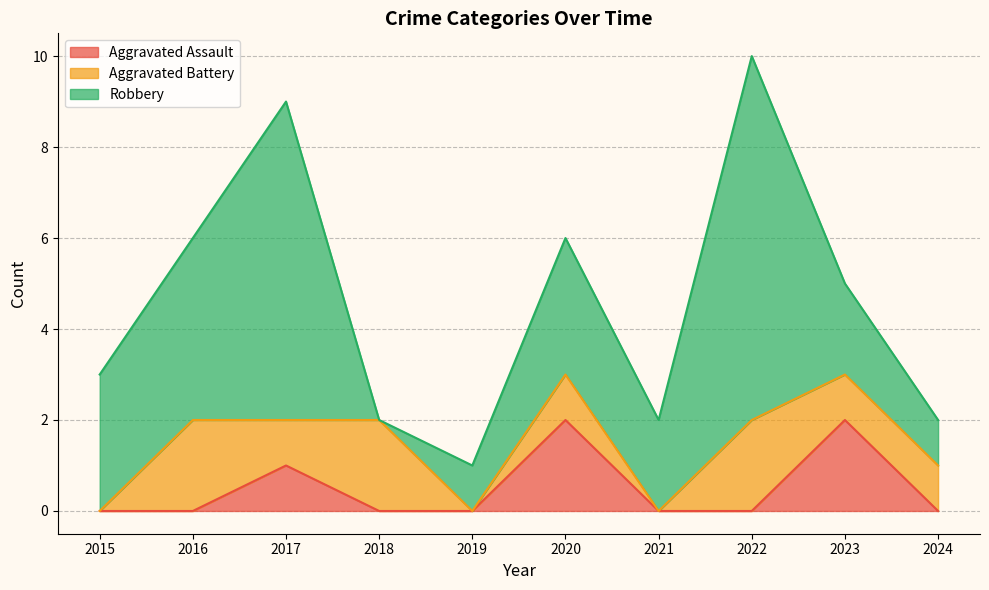

Reading left to right, list all the values displayed in this chart.

Aggravated Assault: 2015=0	2016=0	2017=1	2018=0	2019=0	2020=2	2021=0	2022=0	2023=2	2024=0
Aggravated Battery: 2015=0	2016=2	2017=1	2018=2	2019=0	2020=1	2021=0	2022=2	2023=1	2024=1
Robbery: 2015=3	2016=4	2017=7	2018=0	2019=1	2020=3	2021=2	2022=8	2023=2	2024=1